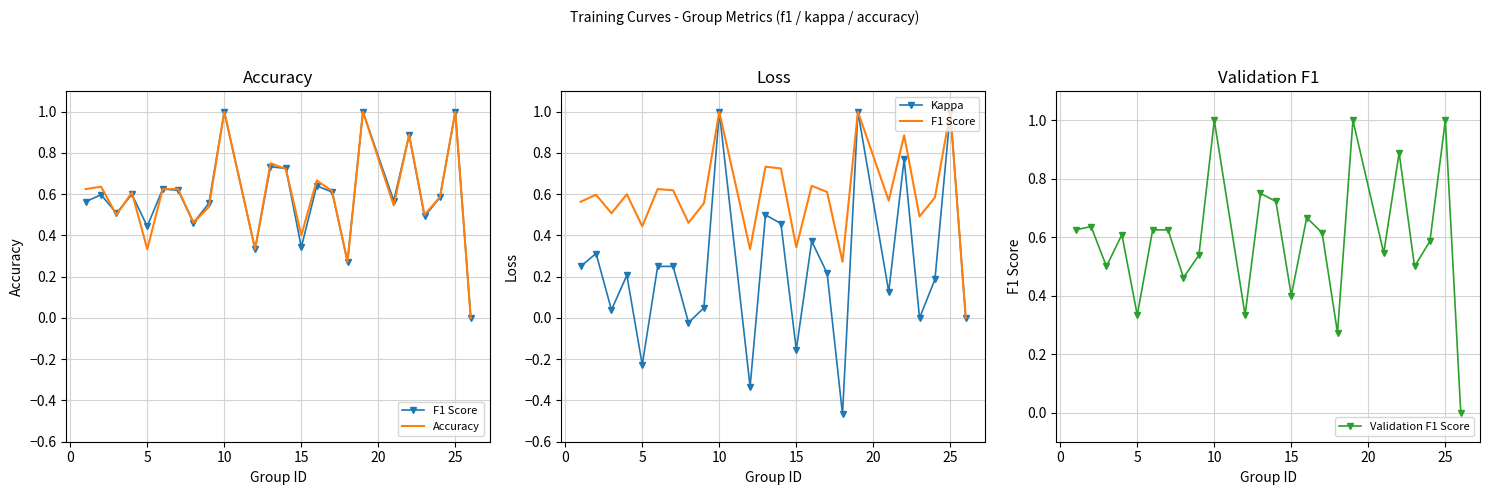

Which series has the largest total across all categories?

Accuracy